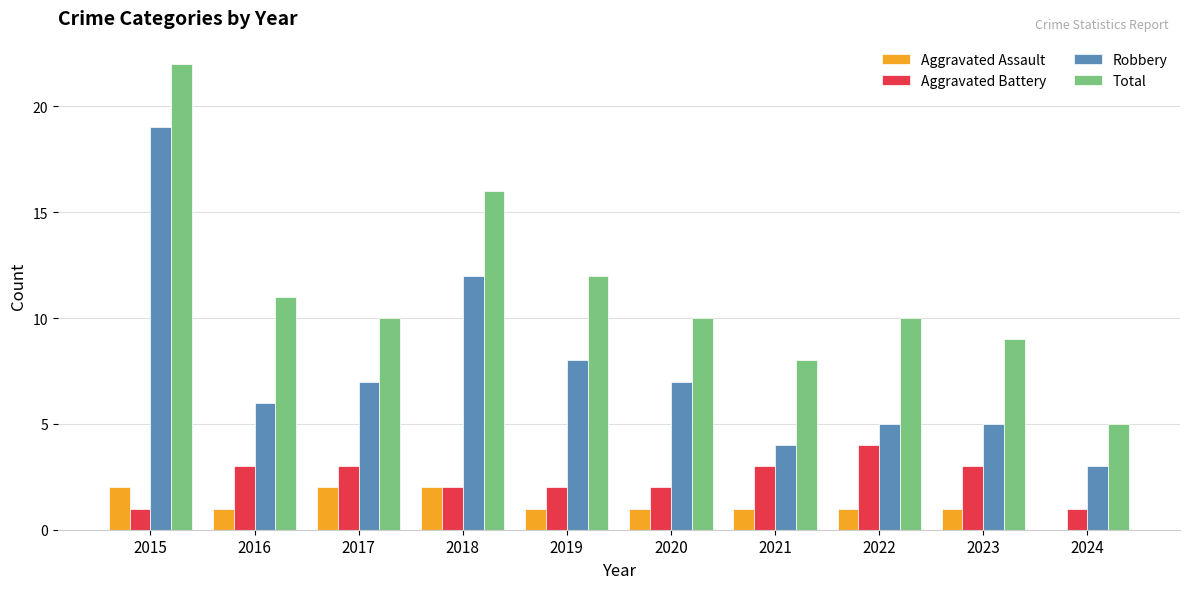

How many groups of bars are there?

10